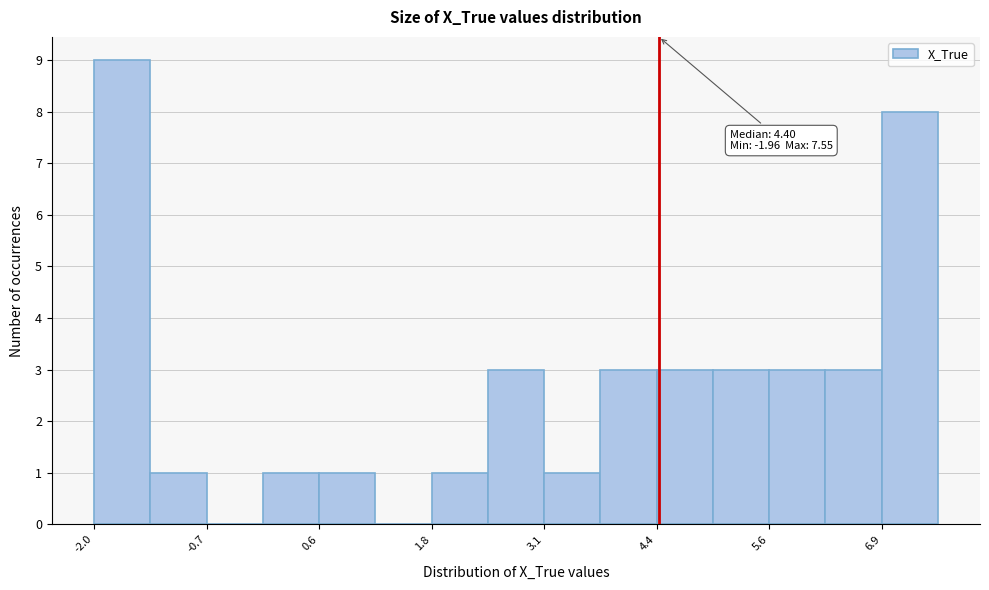

Around what value on the x-axis is the tallest bar? Give the approximate position of its centre, as read against the axis.

-1.6